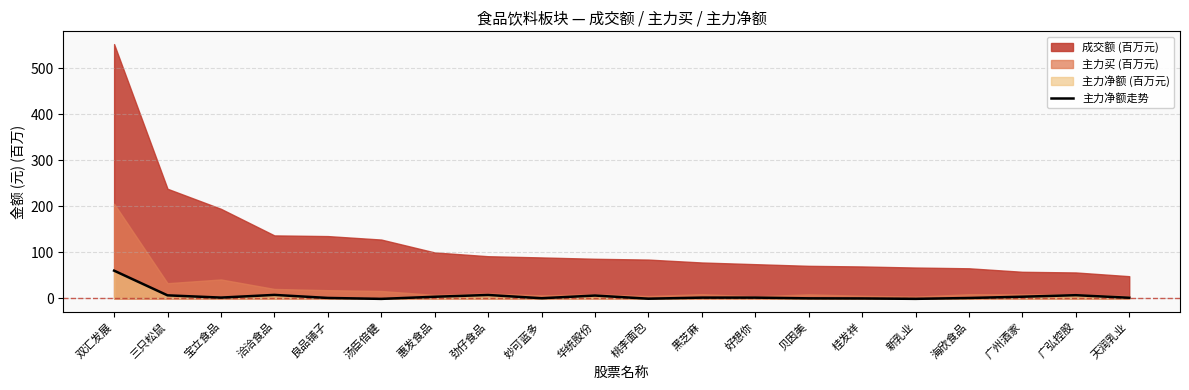

The value of 主力净额走势 at 双汇发展 is 60.4. True or false?

True